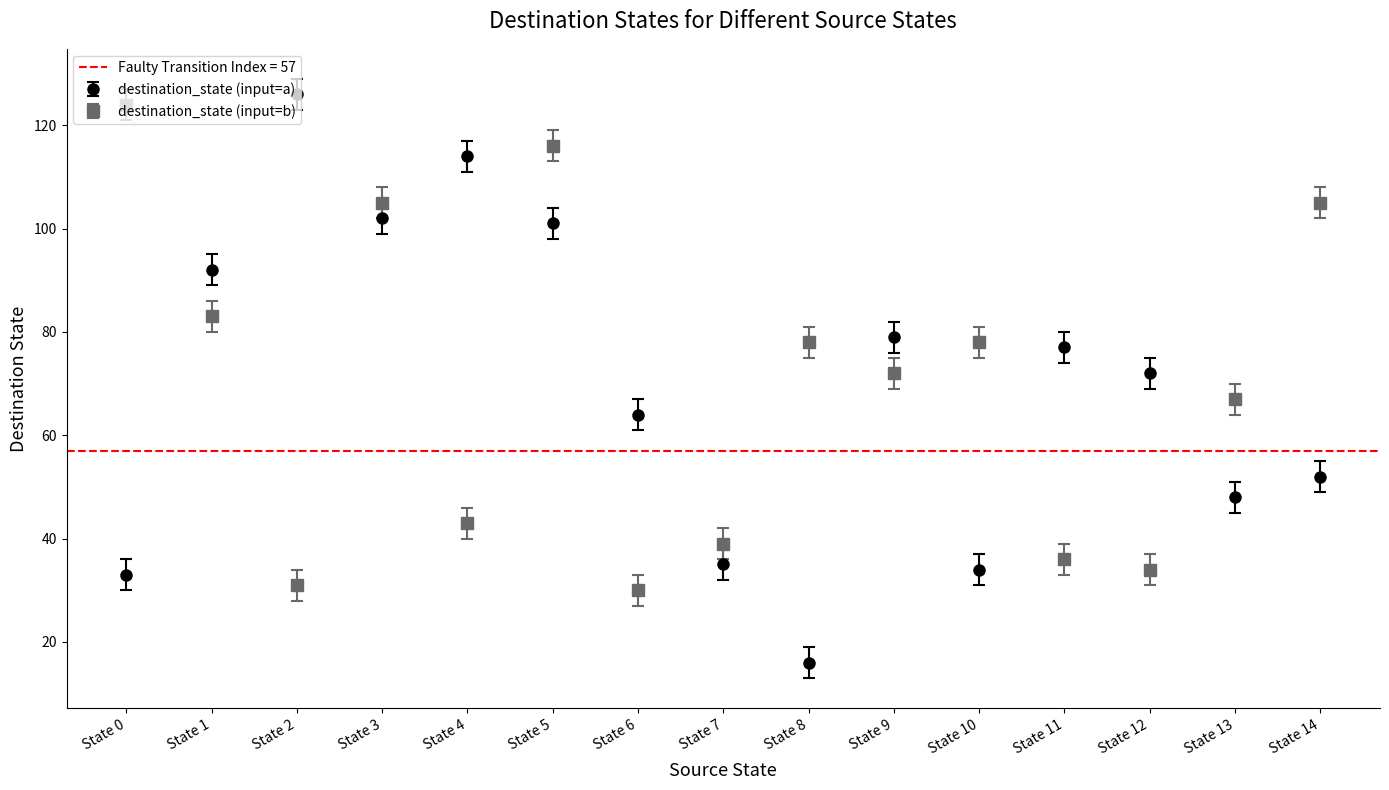

What is the difference between the highest and lowest values at State 5?

15